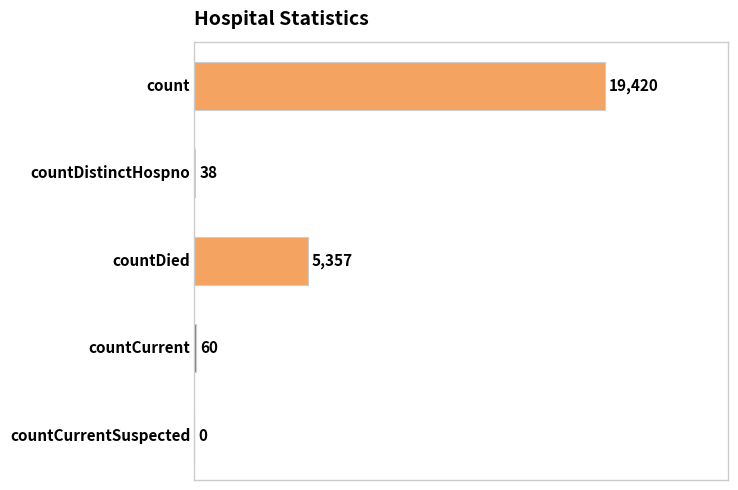

What is the maximum value shown in the chart?

19420